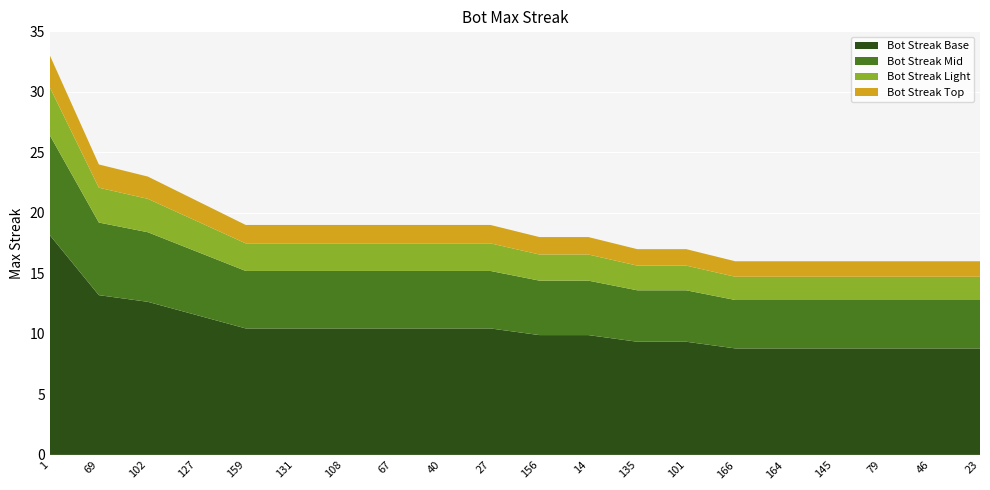

Reading left to right, extract all data points from this chart.

1=33	69=24	102=23	127=21	159=19	131=19	108=19	67=19	40=19	27=19	156=18	14=18	135=17	101=17	166=16	164=16	145=16	79=16	46=16	23=16